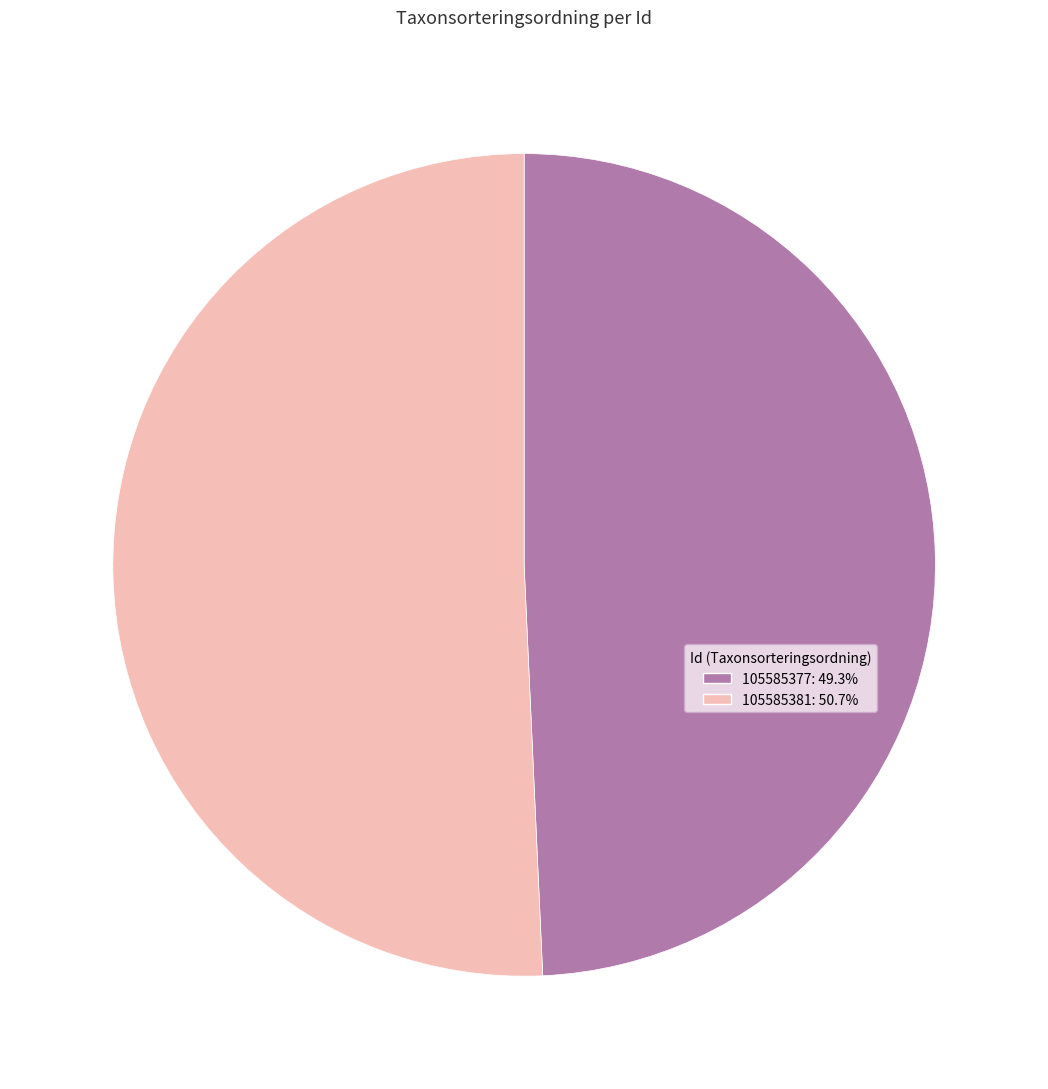

Approximately how many times larger is the value at 105585377 compared to 105585381?

1.0